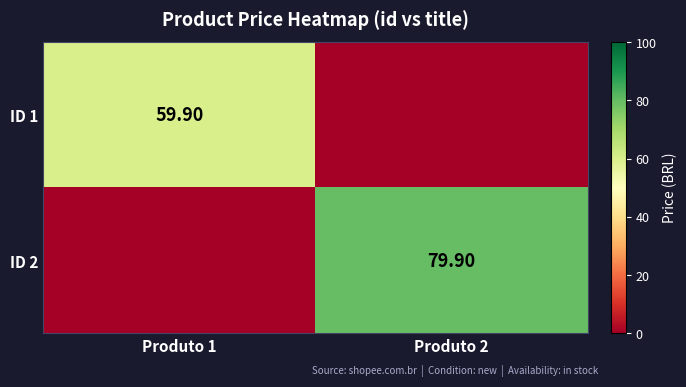

Which series has the largest range (max minus min)?

ID 2